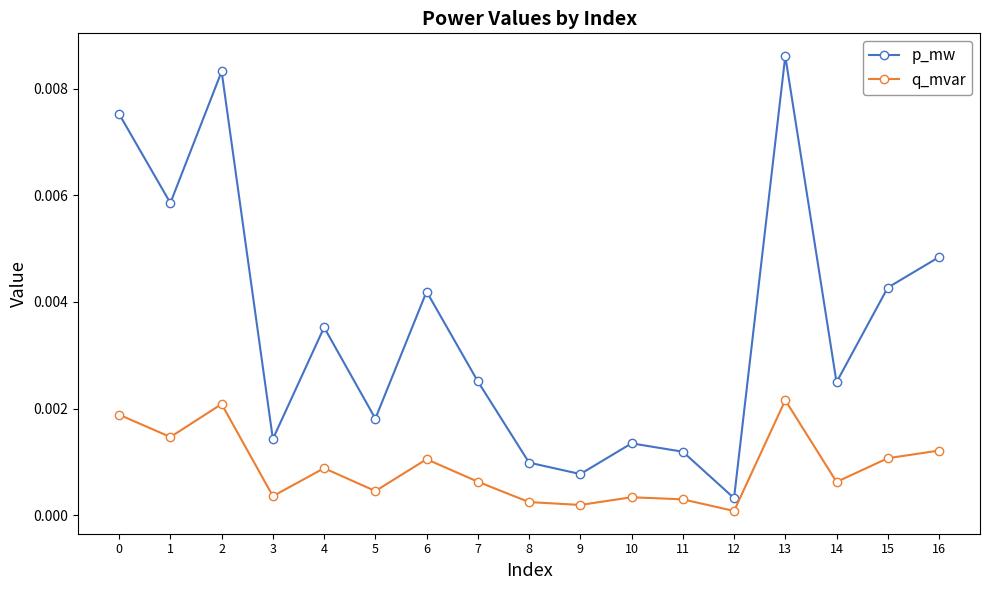

Is it true that q_mvar equals 0.0 at 6?

True